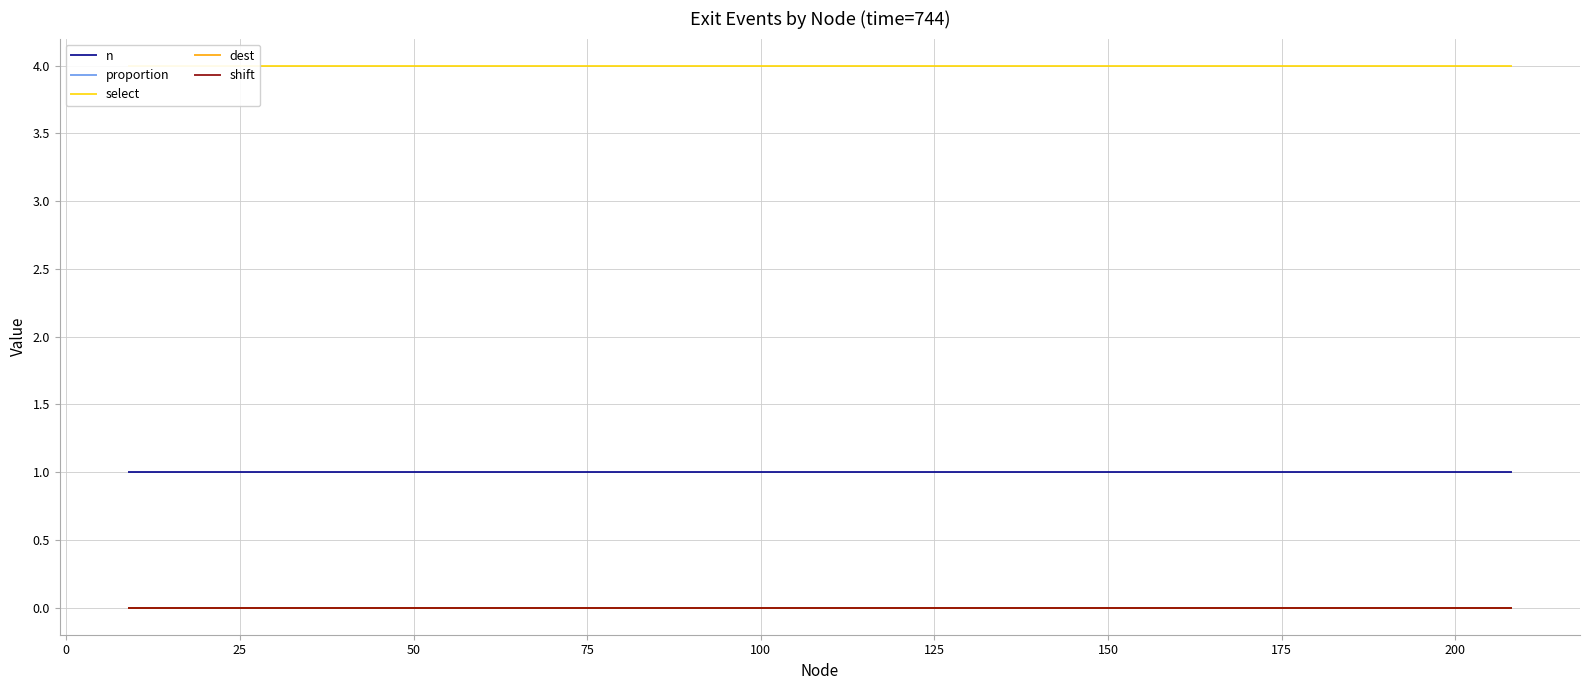

True or false: proportion has more than 2 points higher than both neighbors.

False